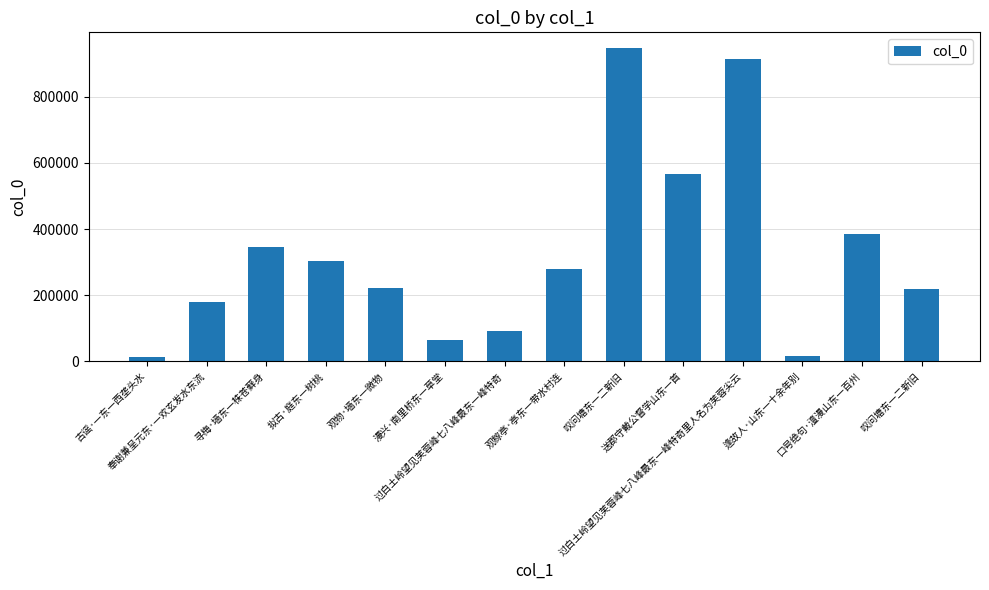

Which category has the lowest value across all series?

古谣·一东一西垄头水